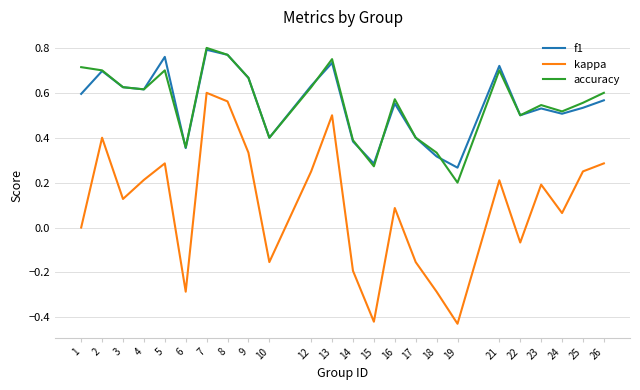

At 1, list the series in order from largest to smallest.

accuracy, f1, kappa